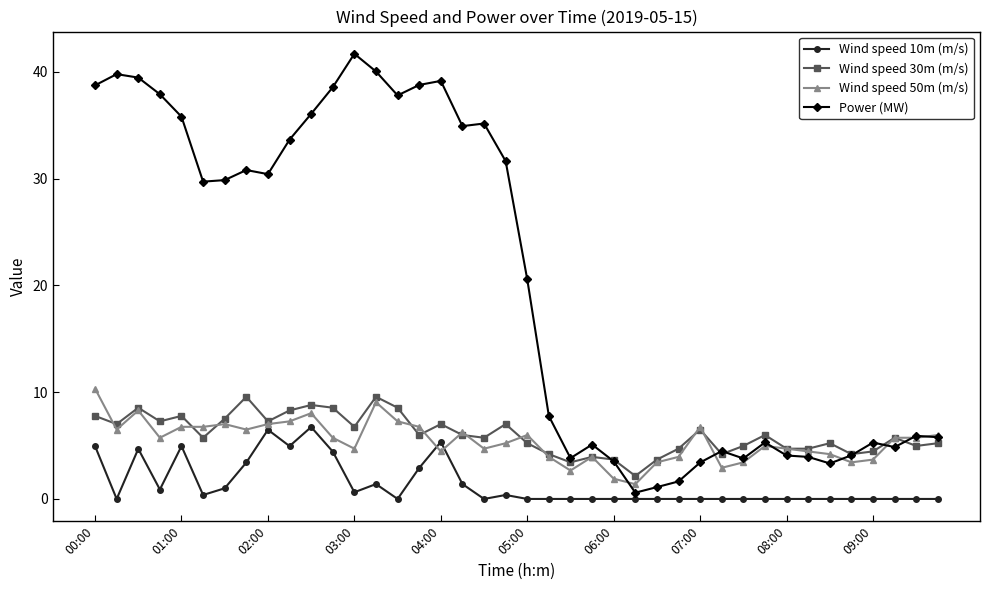

True or false: Wind speed 10m (m/s) and Power (MW) cross at least once.

False